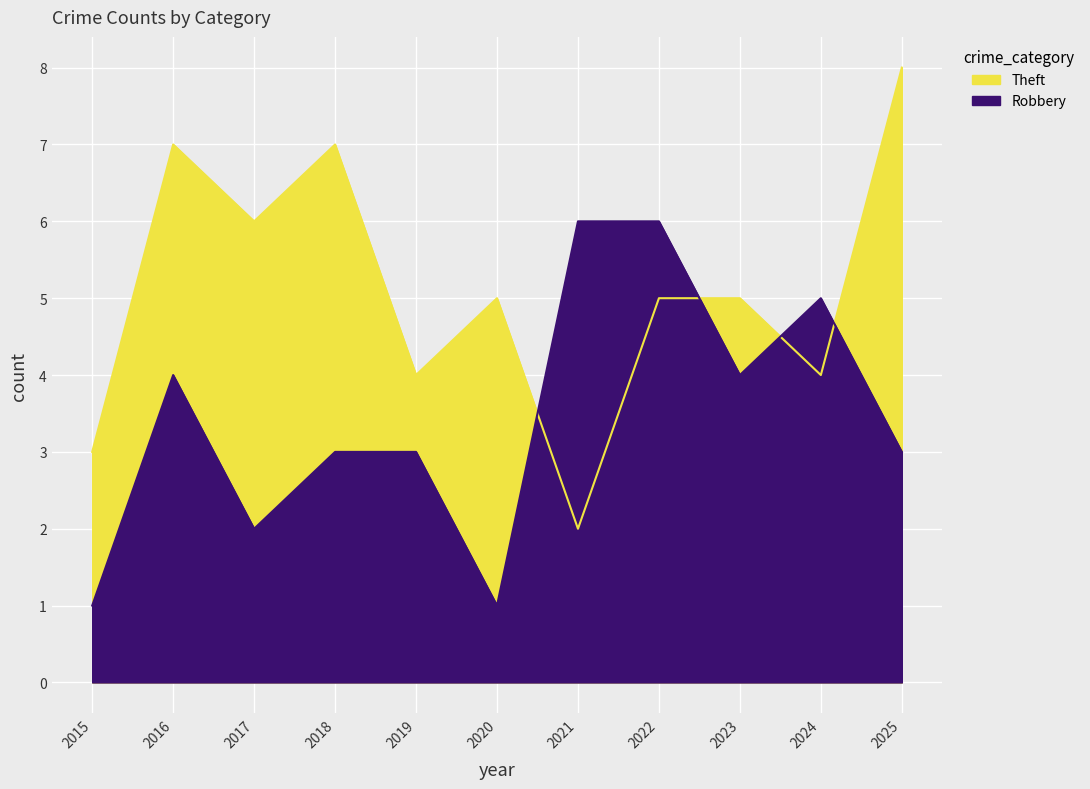

The Theft series shows 5 at 2022. True or false?

True